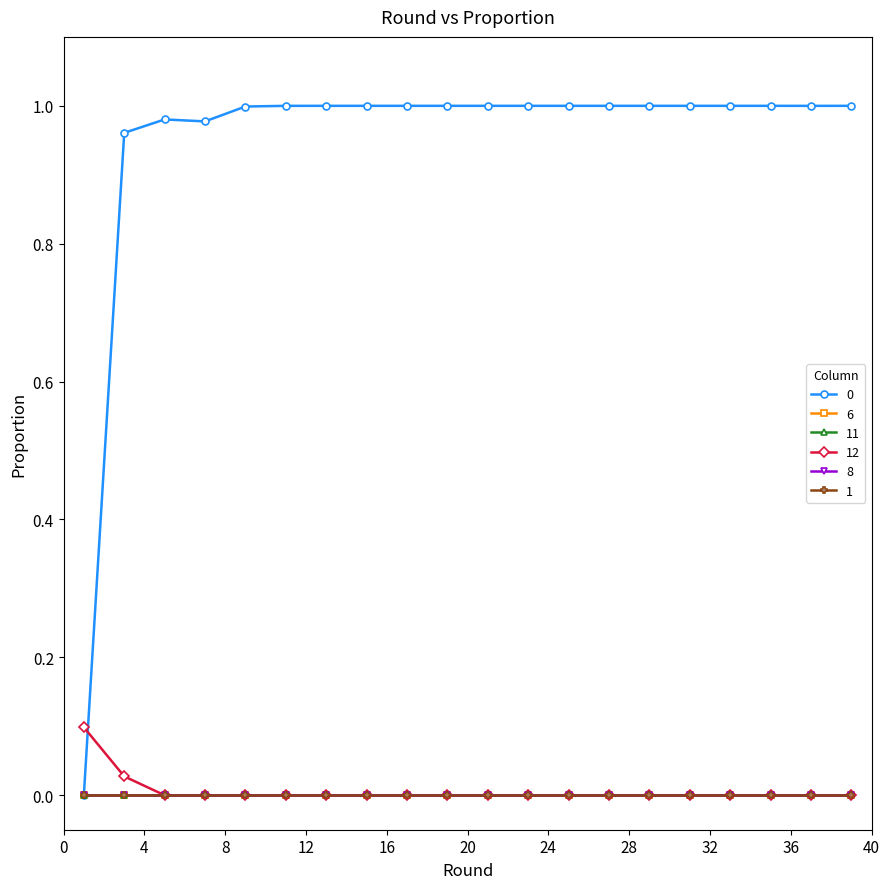

Does the chart have visible grid lines?

No